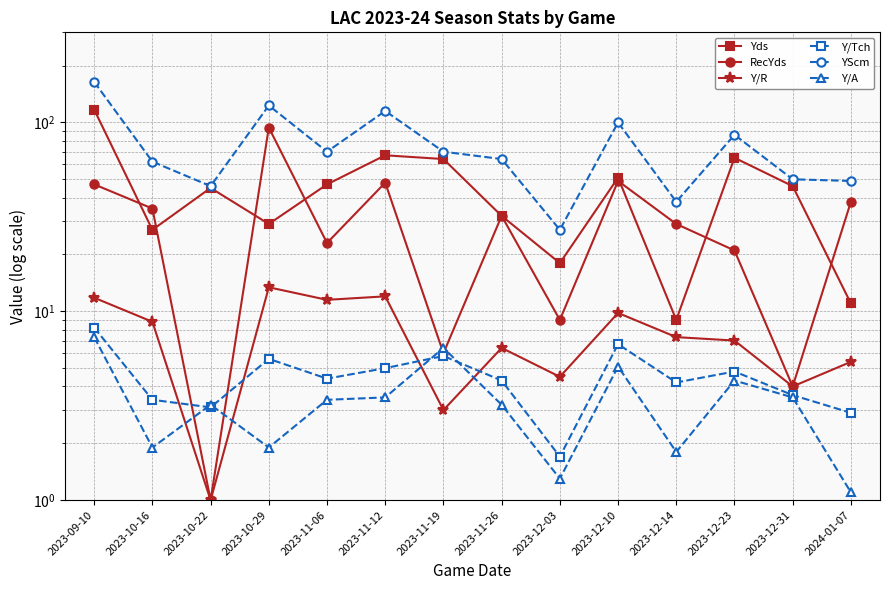

Is this an area chart (filled region under the line)?

No